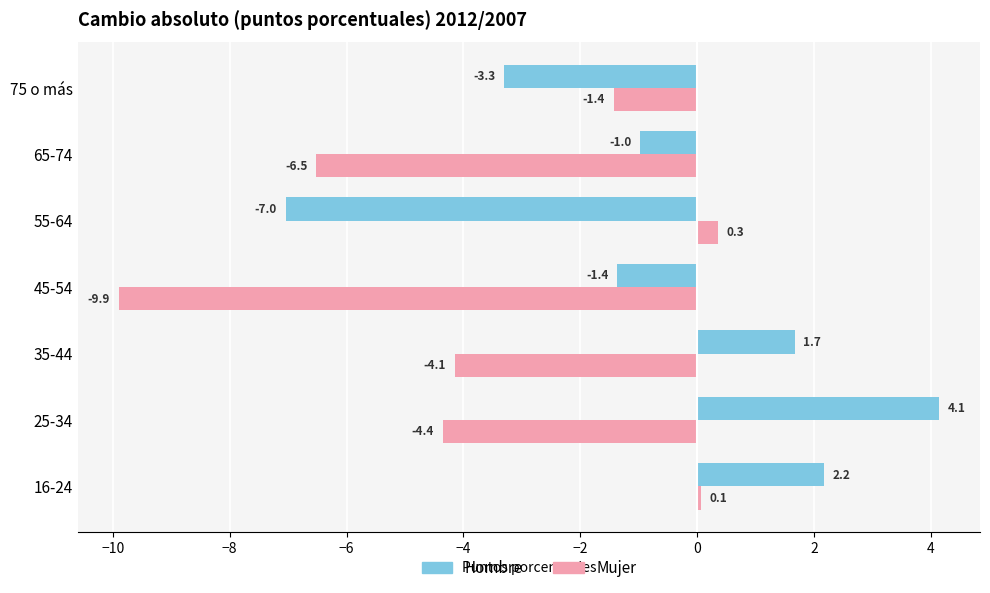

What is the difference between the maximum and second lowest values in the Mujer series?

6.9